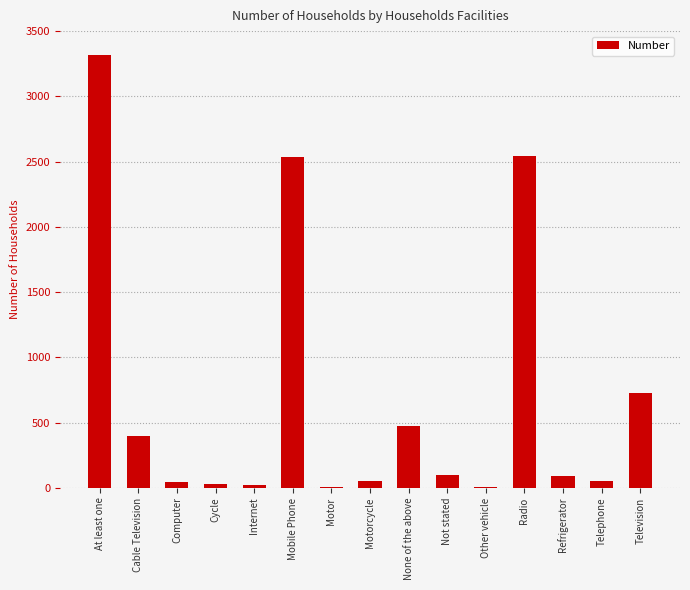

Which category has the highest value across all series?

At least one